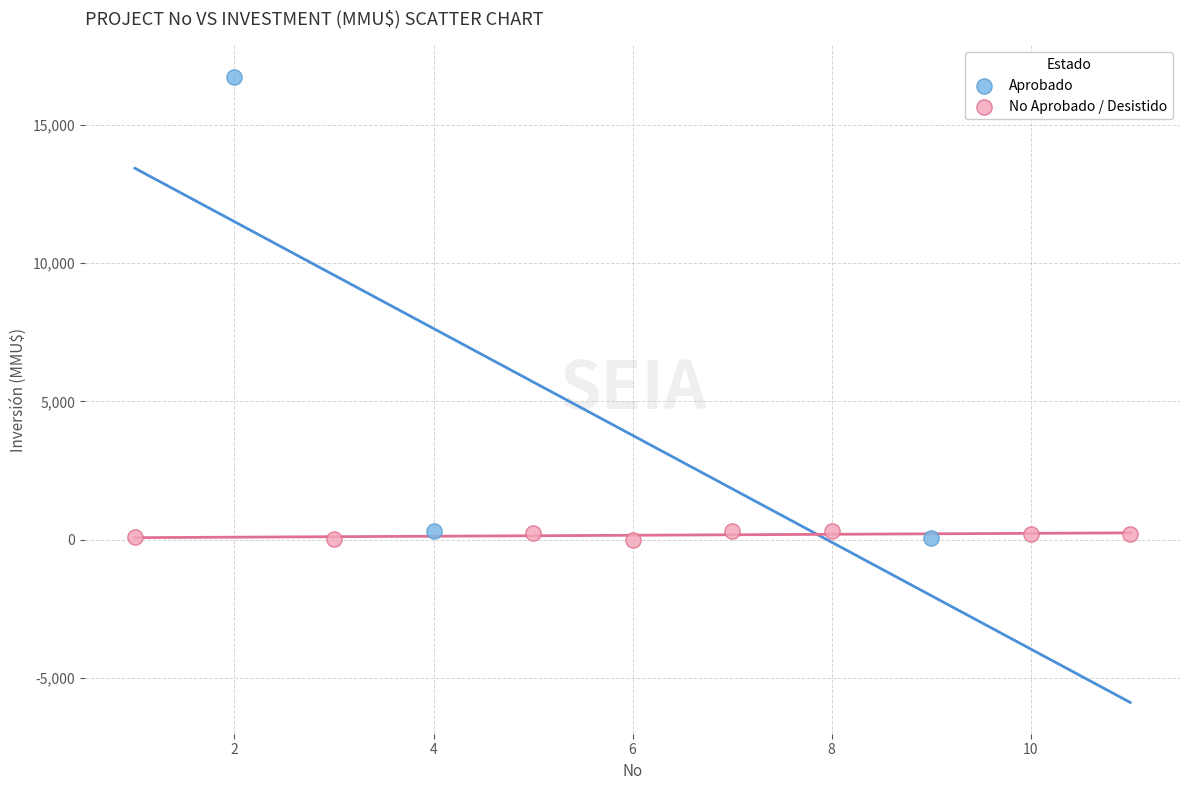

Which series reaches the maximum Y coordinate?

Aprobado